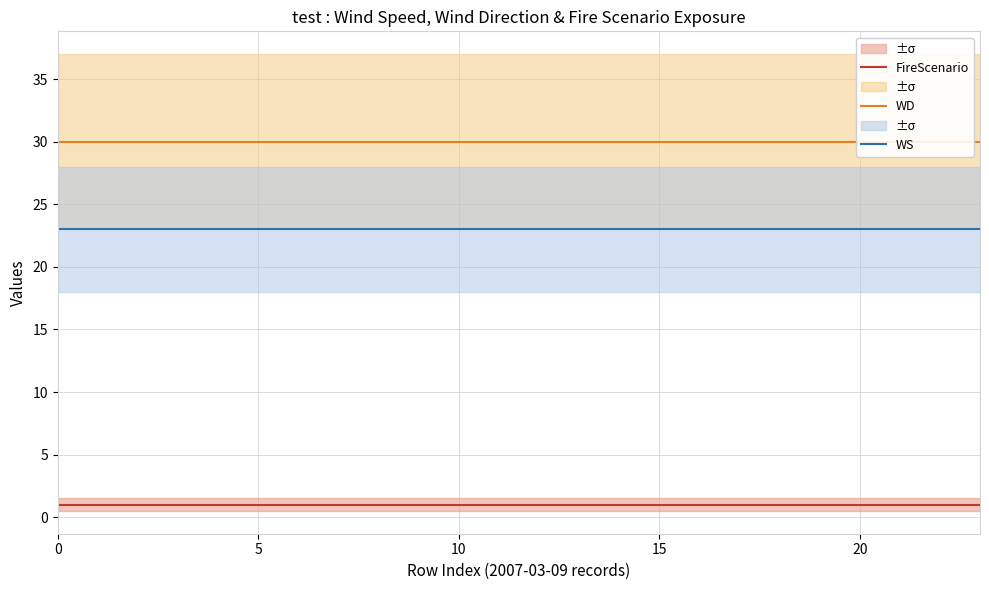

True or false: WD and WS cross at least once.

False